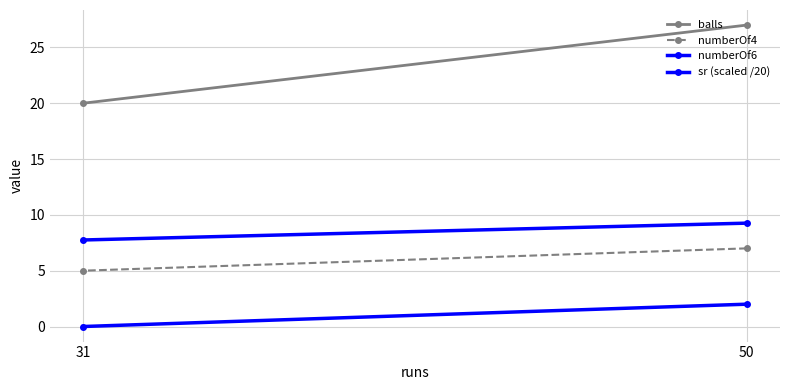

The value of sr (scaled /20) at 31 is 5.0. True or false?

False